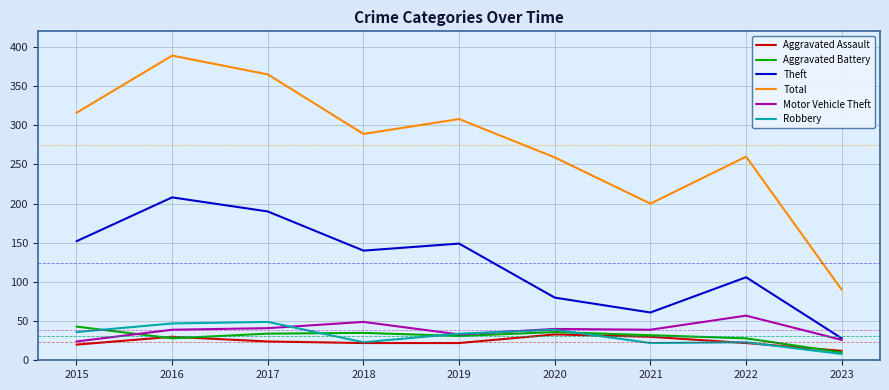

What is the spread (max minus min) of values at 2018?

267